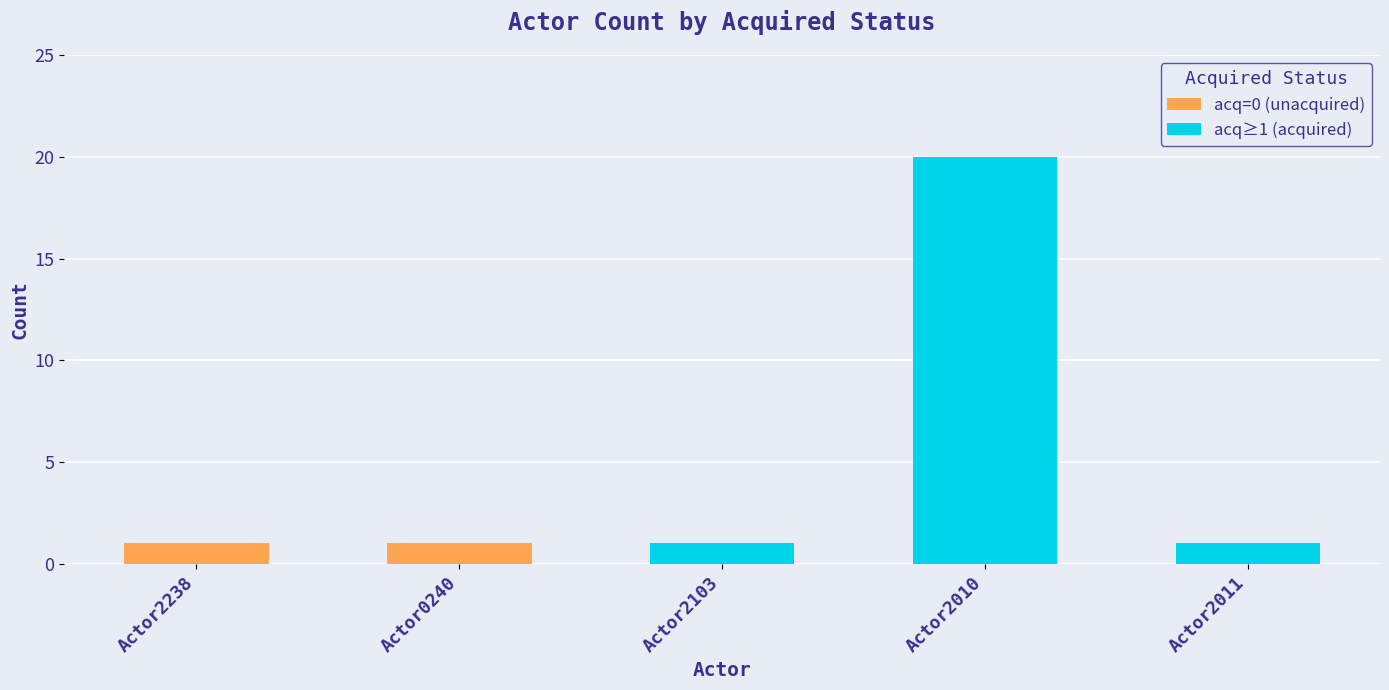

What is the difference between the maximum and second lowest values in the acq series?

2